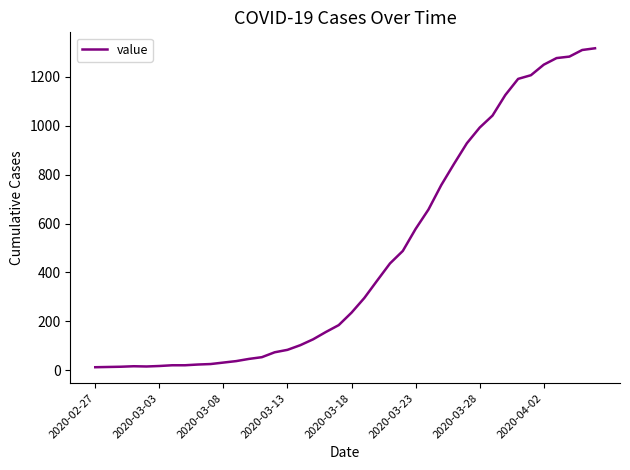

What is the greatest value displayed?

1316